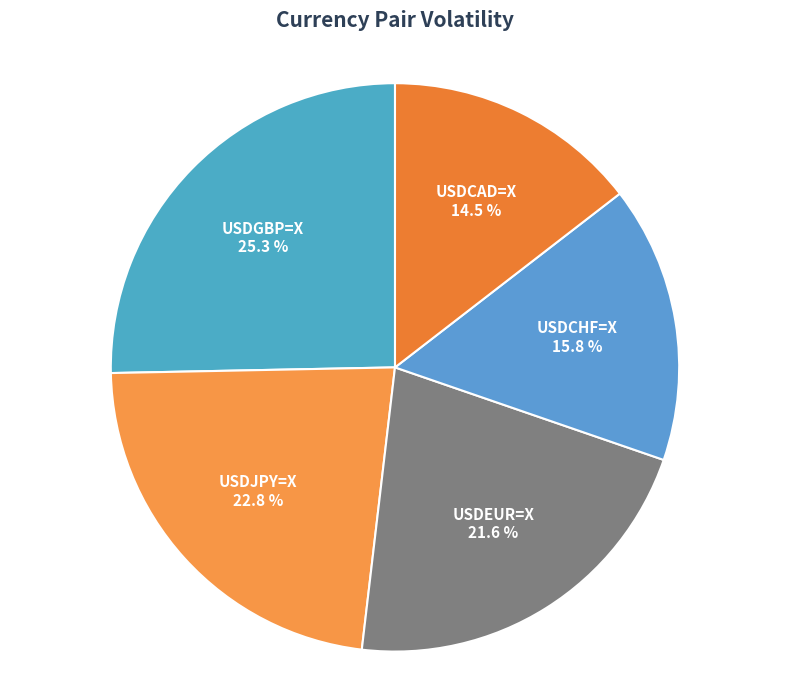

Rank the categories by value from lowest to highest.

USDCAD=X, USDCHF=X, USDEUR=X, USDJPY=X, USDGBP=X